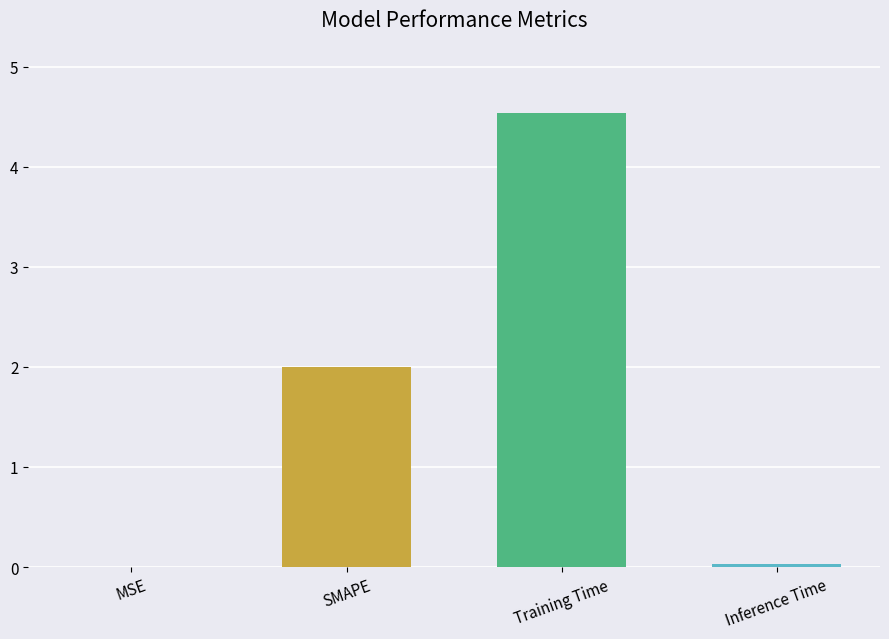

At which category does the chart reach its peak across all series?

Training Time